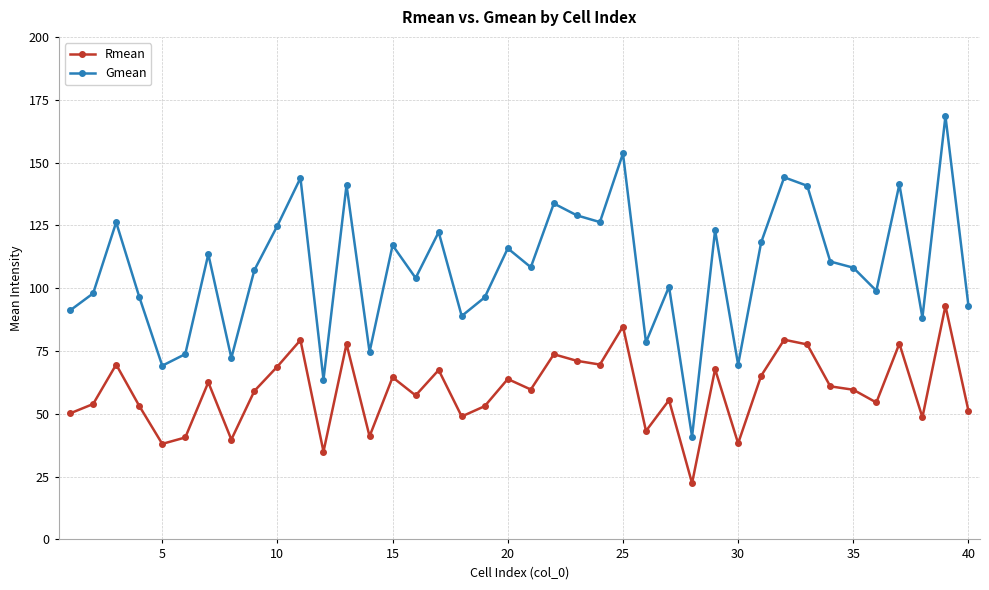

What is the value of the Rmean point at the 30th from the left?

38.2